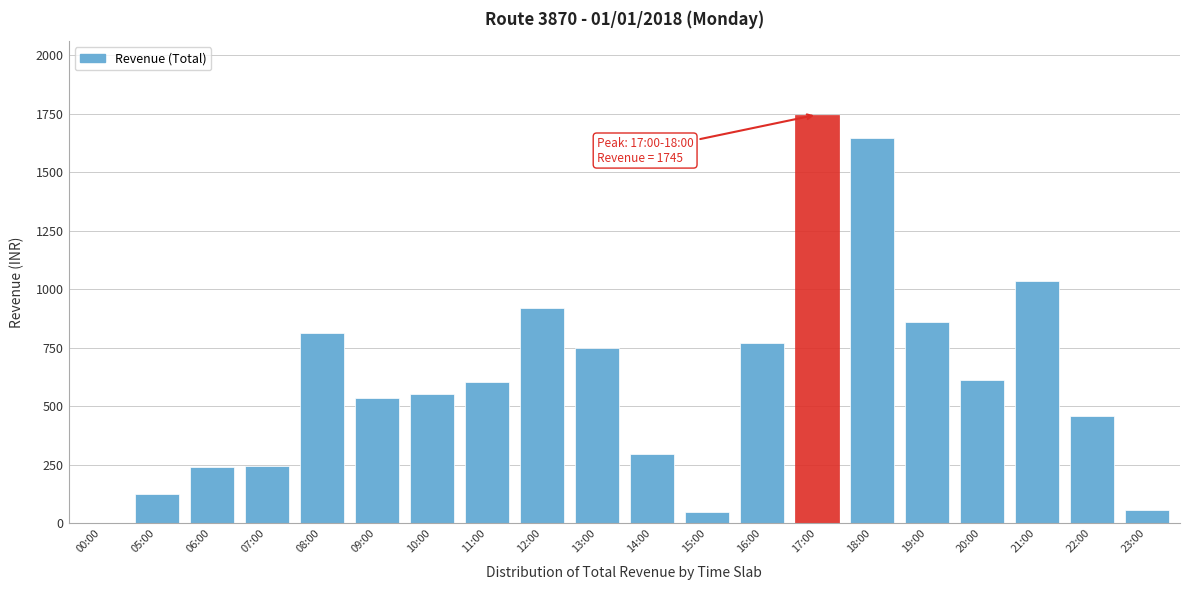

What is the change in value from 16:00 to 20:00?

-156